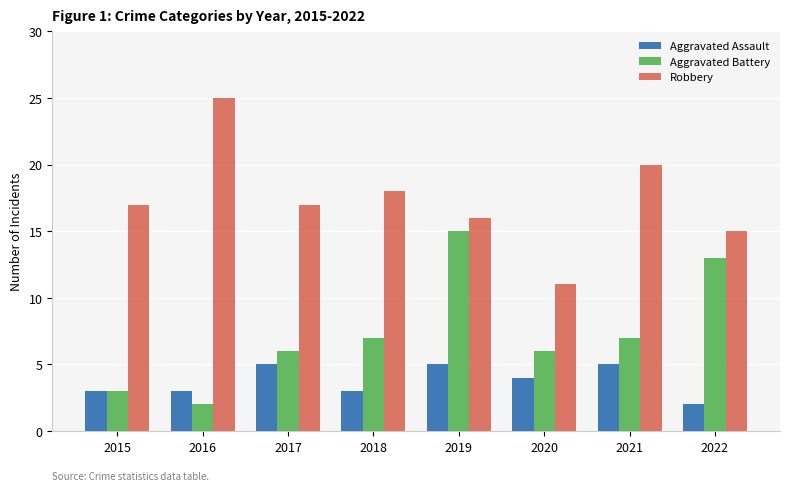

What is the greatest value displayed?

25